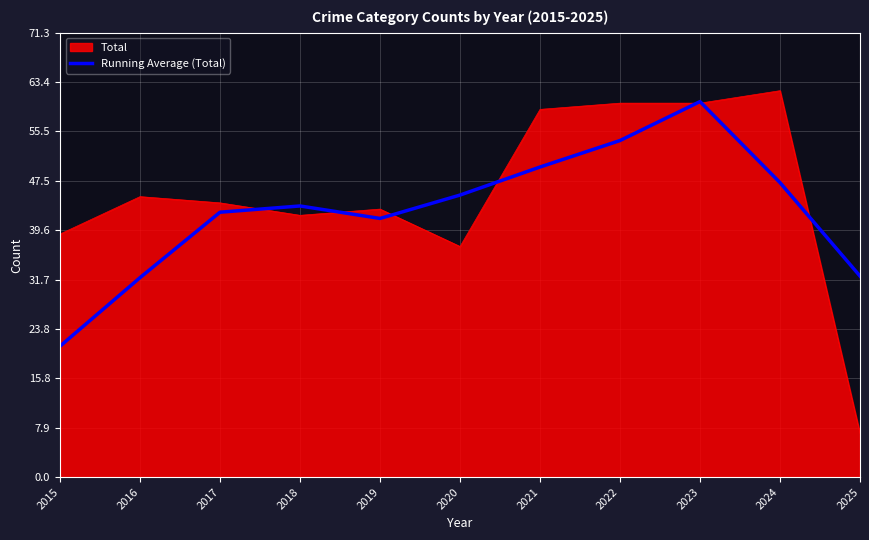

True or false: Running Average (Total) has a value of 6.2 at 2015.

False